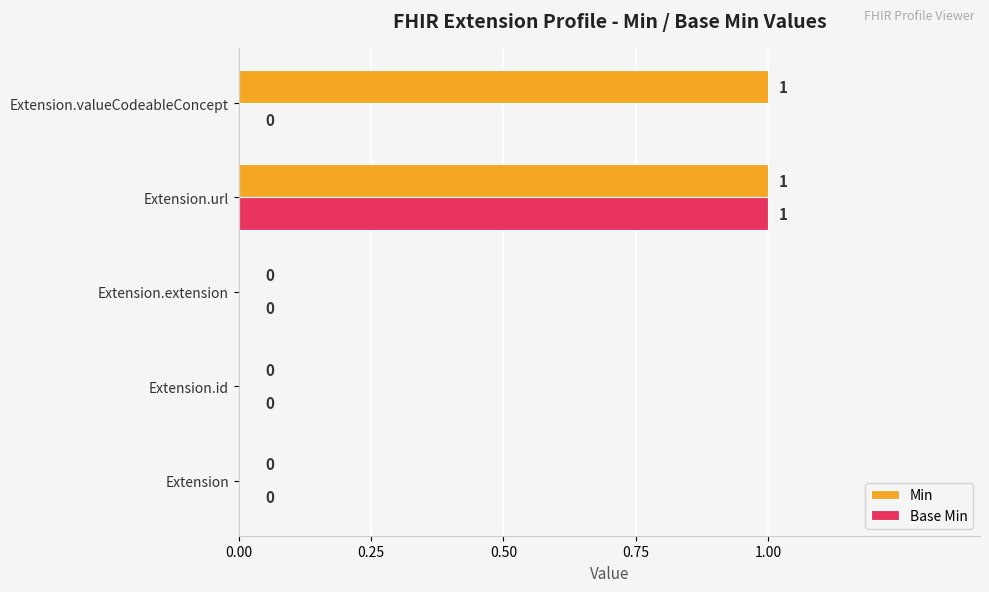

Count the number of data series in this chart.

2